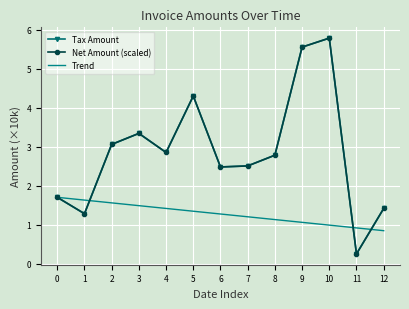

True or false: Trend has a value of 0.3 at 6.

False